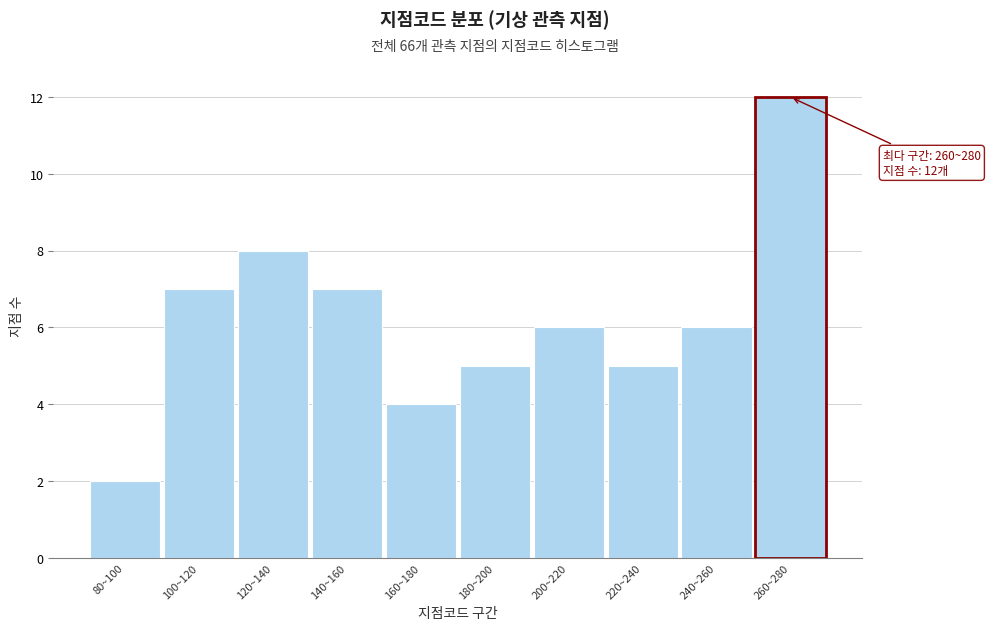

Reading left to right, extract all data points from this chart.

2	7	8	7	4	5	6	5	6	12